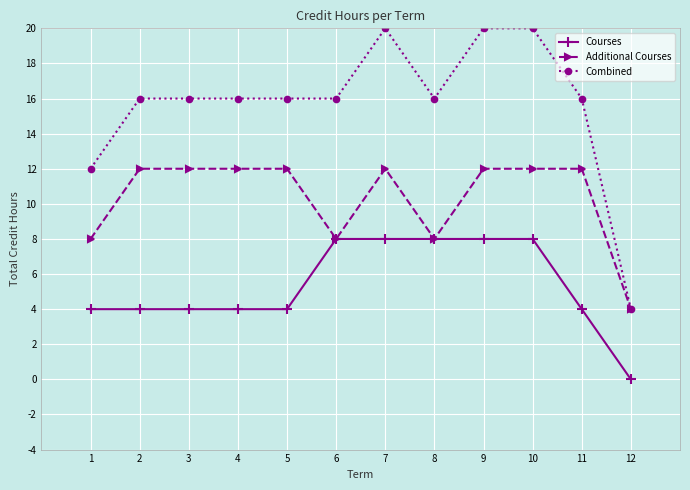

How many lines are shown in the chart?

3